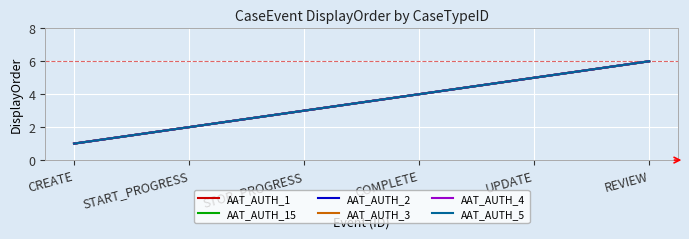

What position from the left is STOP_PROGRESS?

3